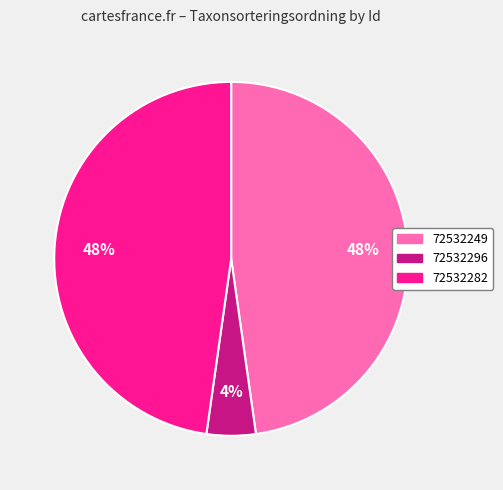

What is the ratio of the value at 72532282 to the value at 72532249?

1.0